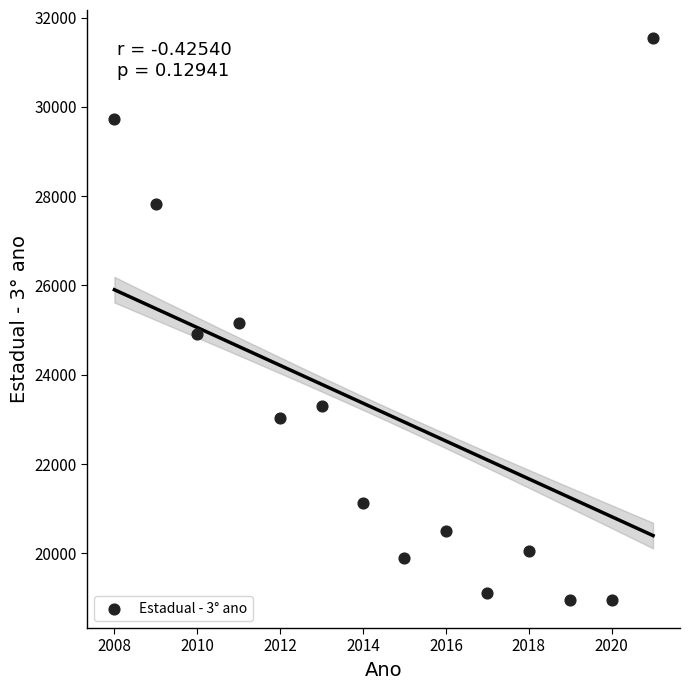

What is the range of Y values (max minus min)?

12579